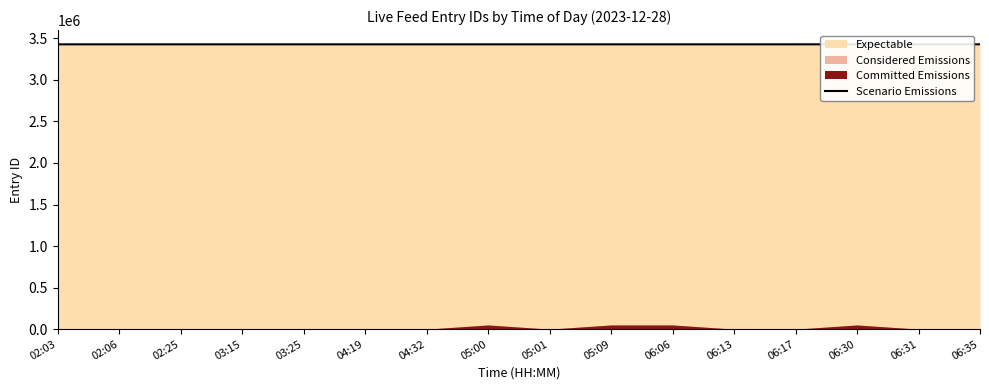

Which label corresponds to the smallest value in the chart?

02:03